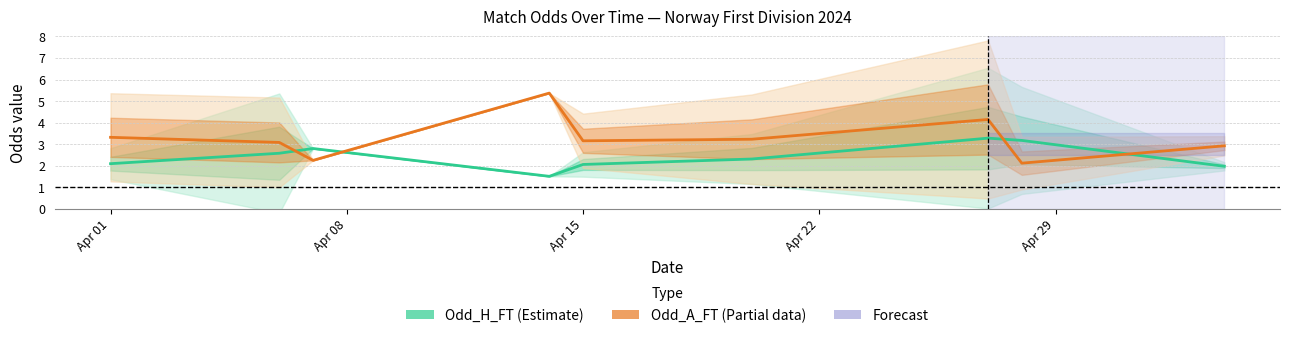

How many data points in Odd_H_FT (Estimate) are above 2?

7